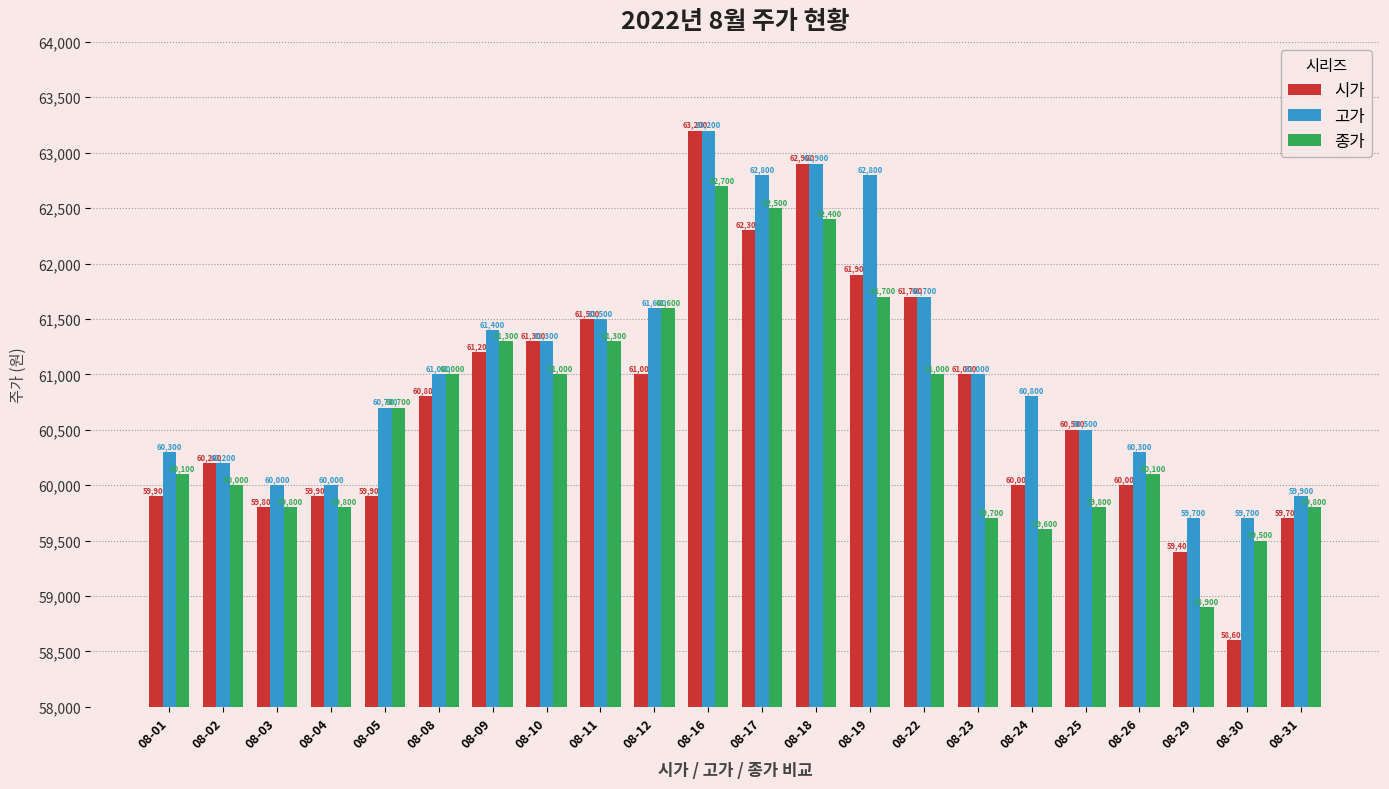

Are the bars horizontal?

No